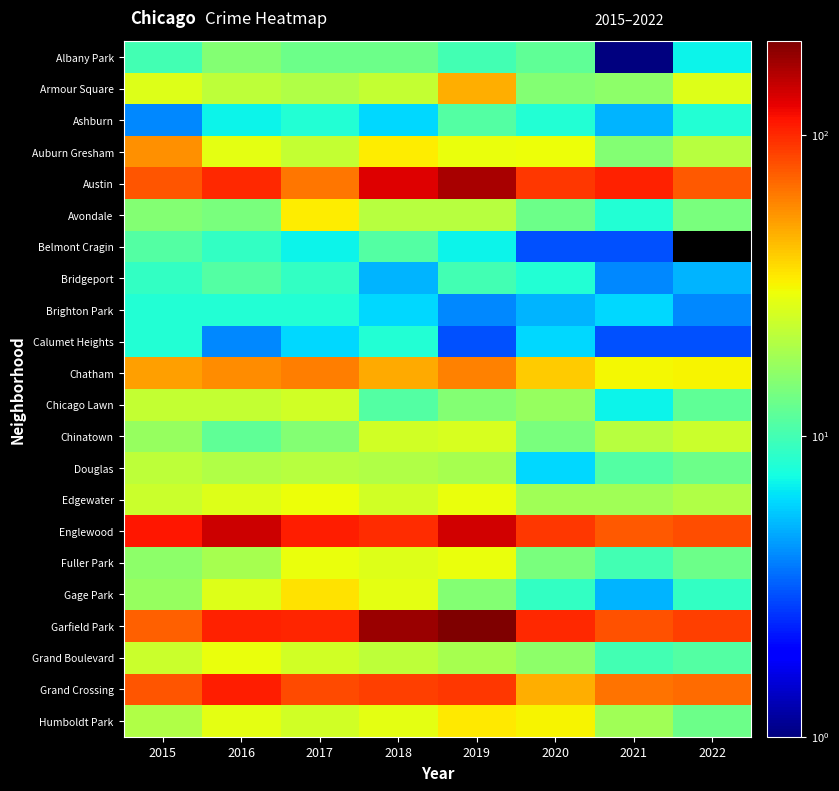

What is the greatest value displayed?

204.0